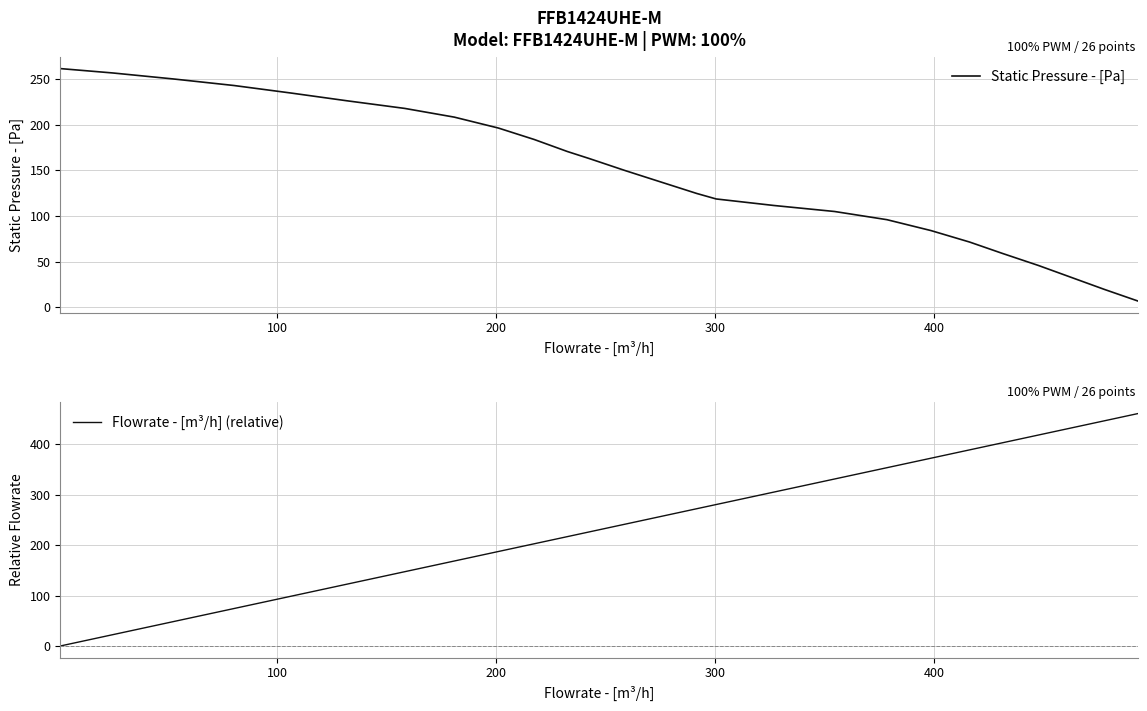

What is the maximum value for Flowrate - [m³/h] (relative)?

460.7